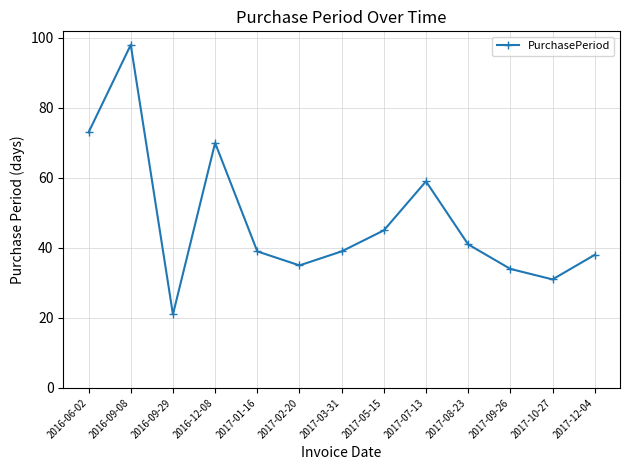

What is the maximum value shown in the chart?

98